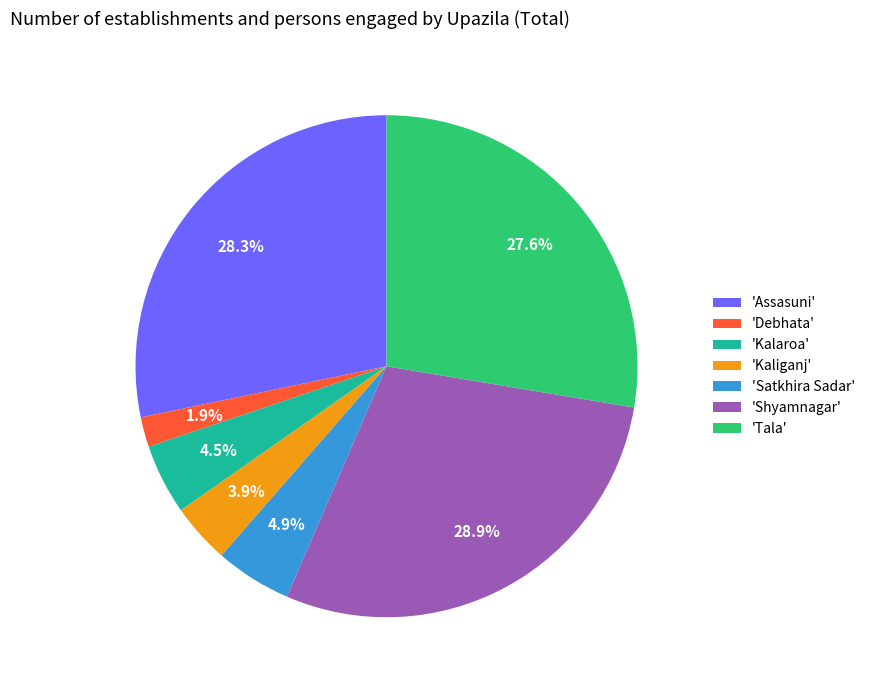

Which has a higher value, 'Kaliganj' or 'Tala'?

'Tala'